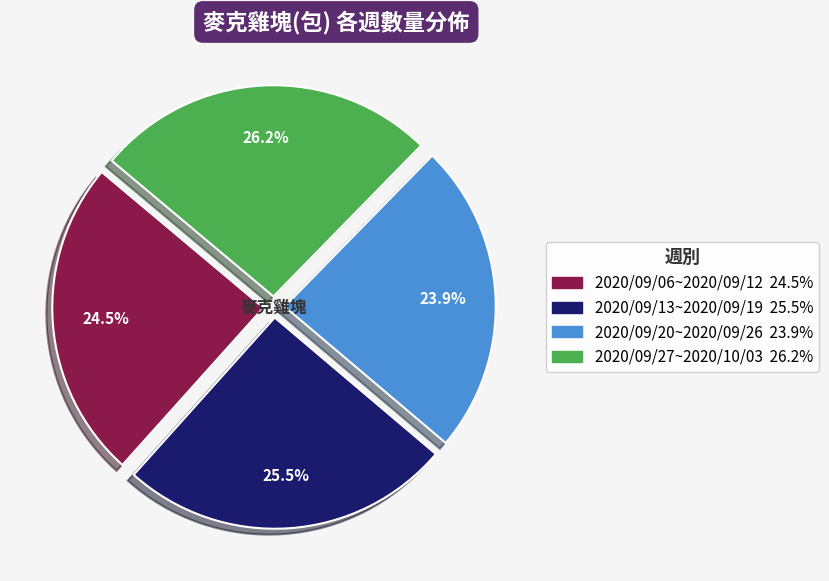

What is the smallest slice in the pie chart?

2020/09/20~2020/09/26